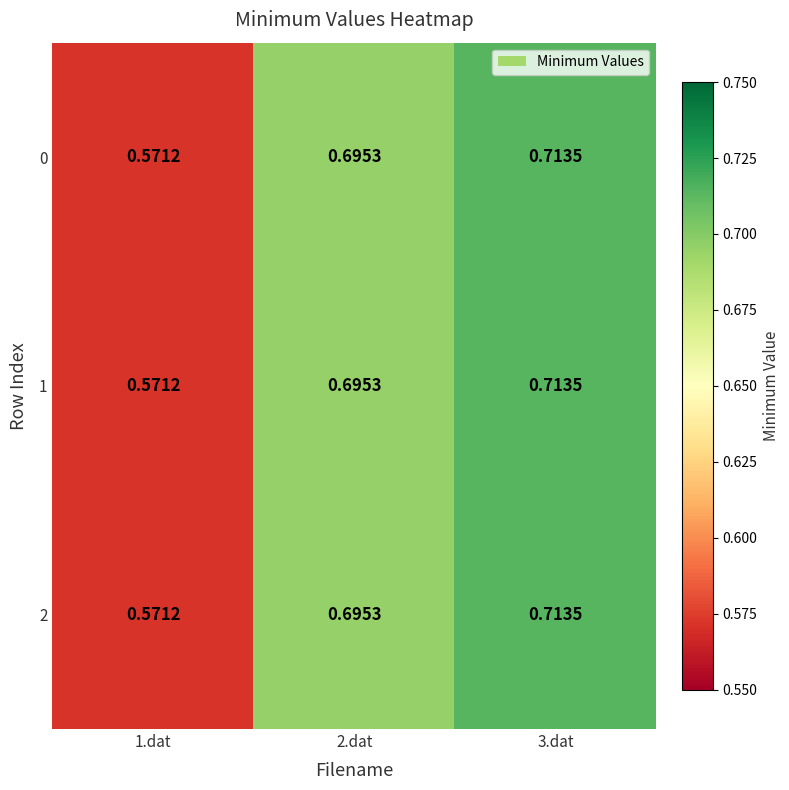

Is the value of 1 at 2.dat greater than the value of 2 at 3.dat?

No